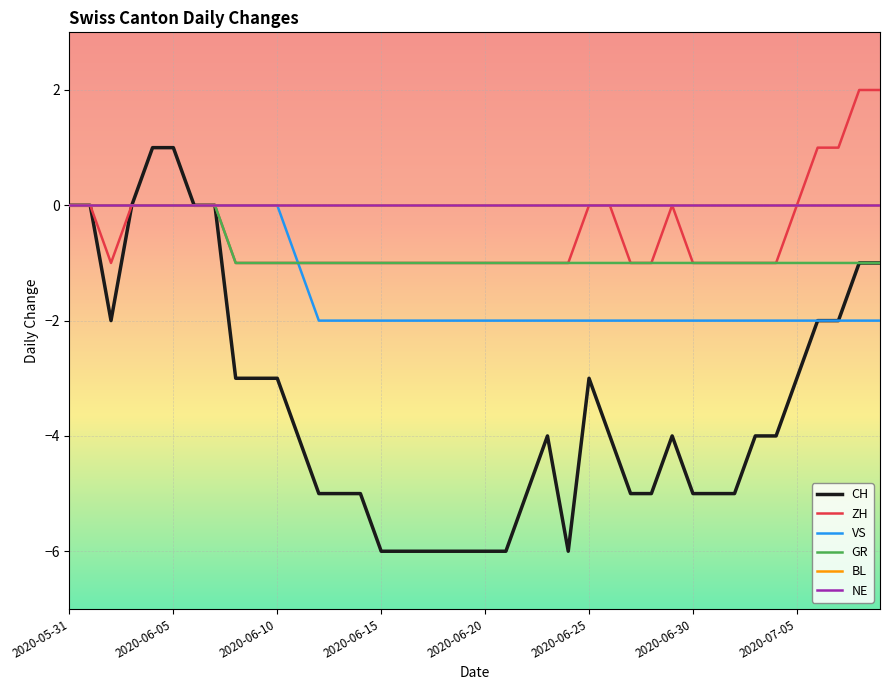

What is the smallest value displayed?

-6